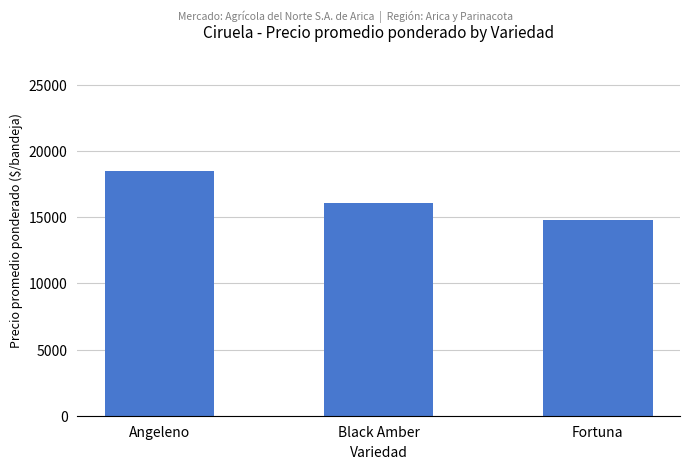

Count the number of data series in this chart.

1